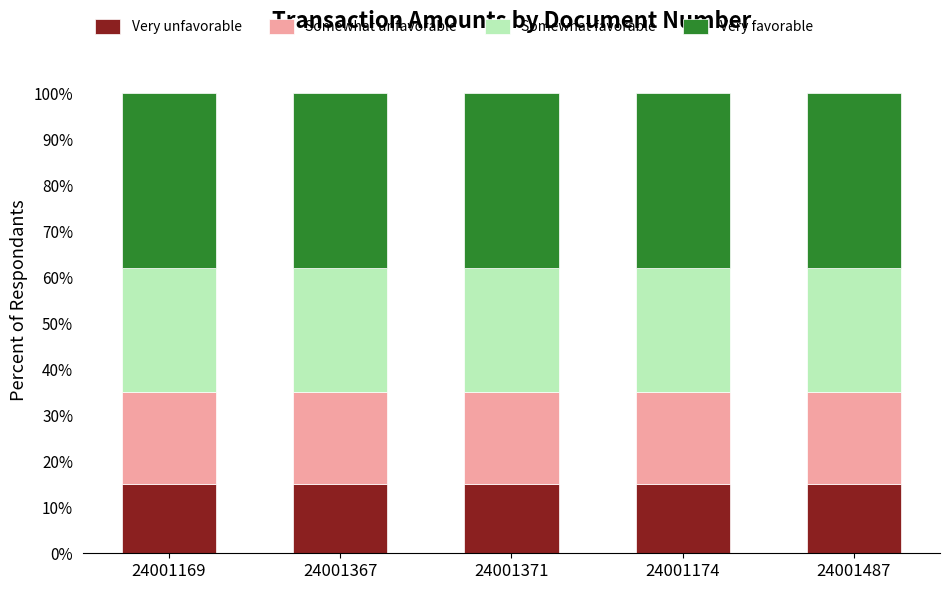

The value of Very unfavorable at 24001169 is 22.6. True or false?

False